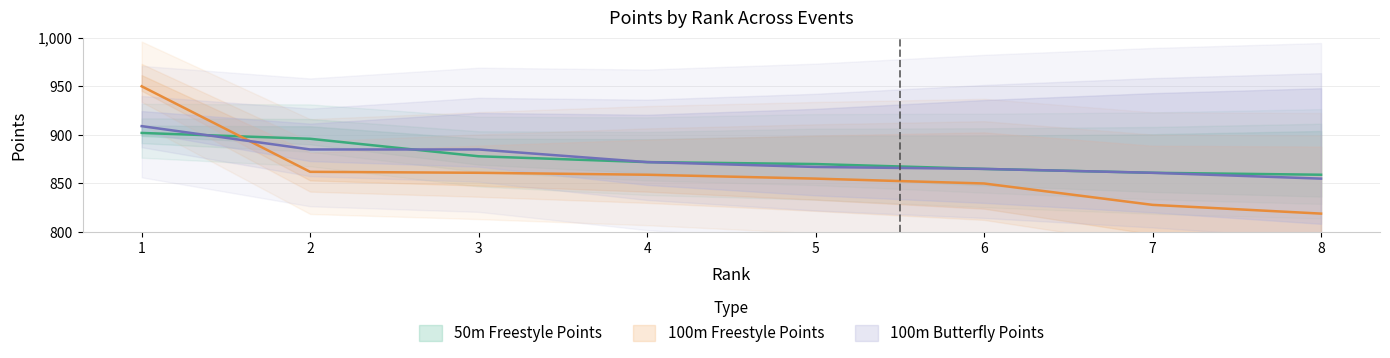

At which category is the sum across all series the highest?

1